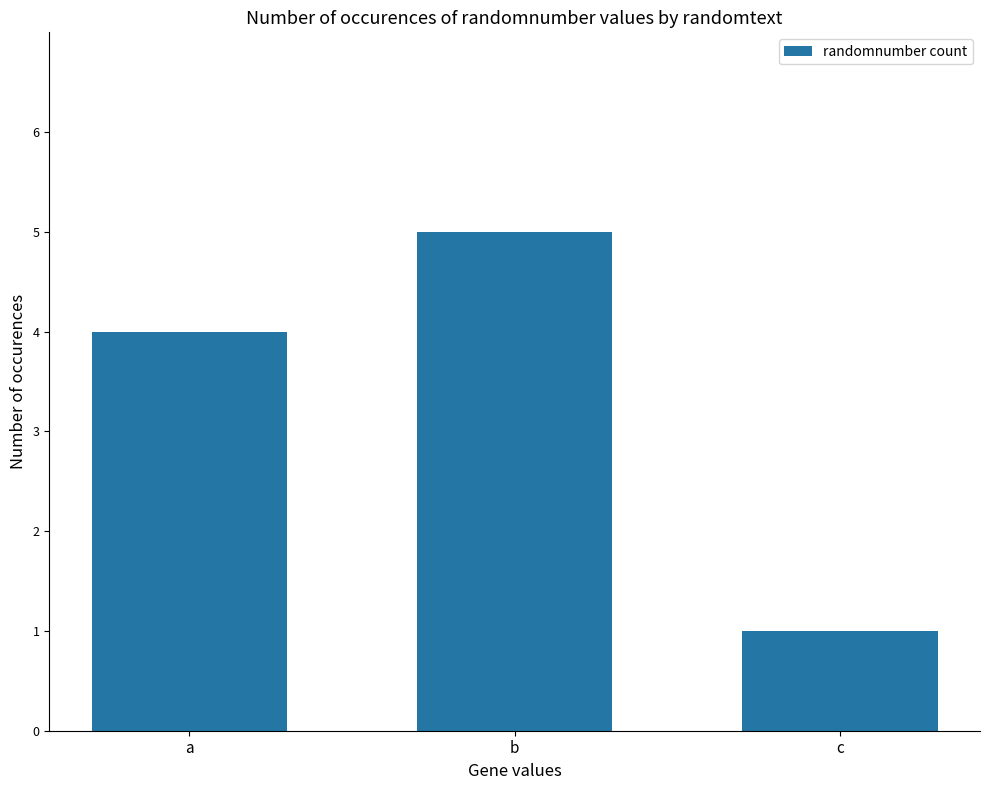

What is the sum of all values?

10